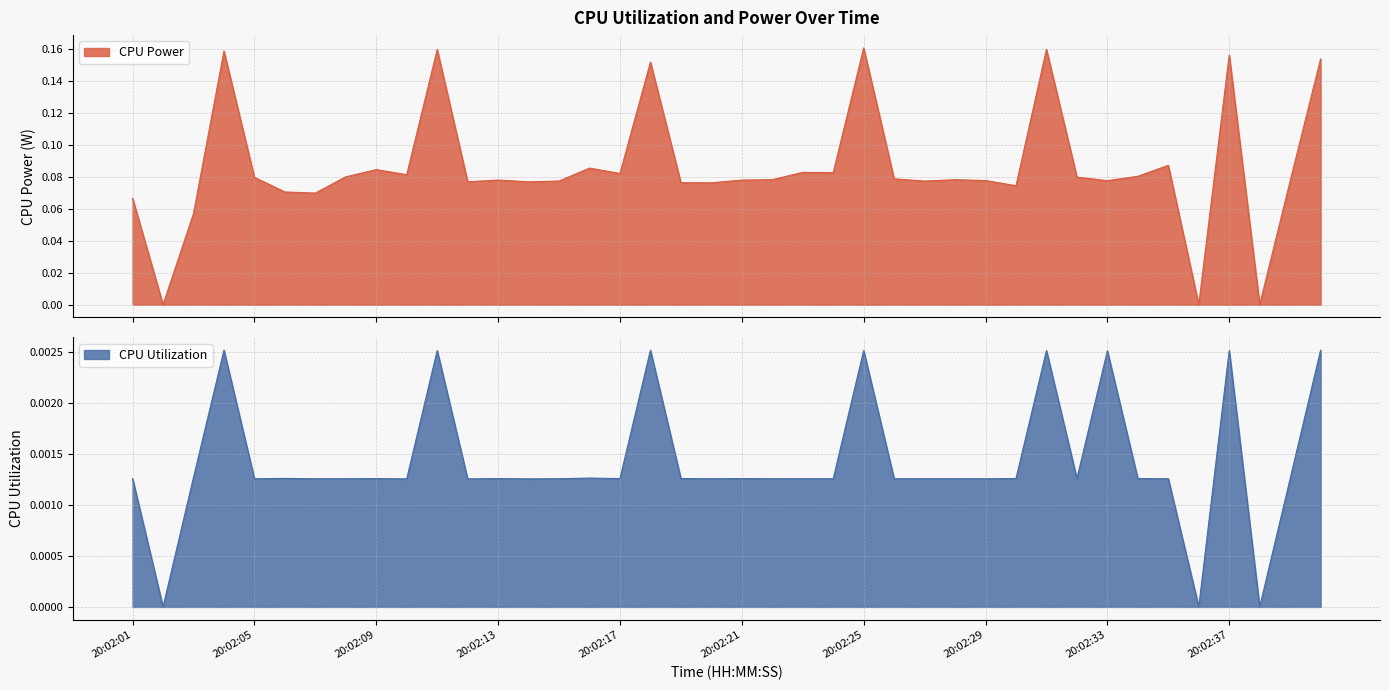

At which category does CPU Utilization reach its first local valley?

20:02:02